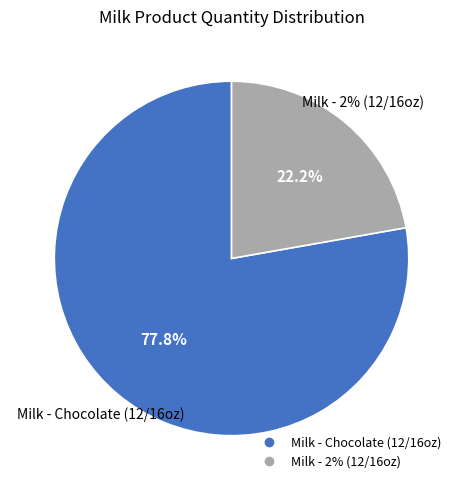

Approximately how many times larger is the value at chop compared to twop?

3.5